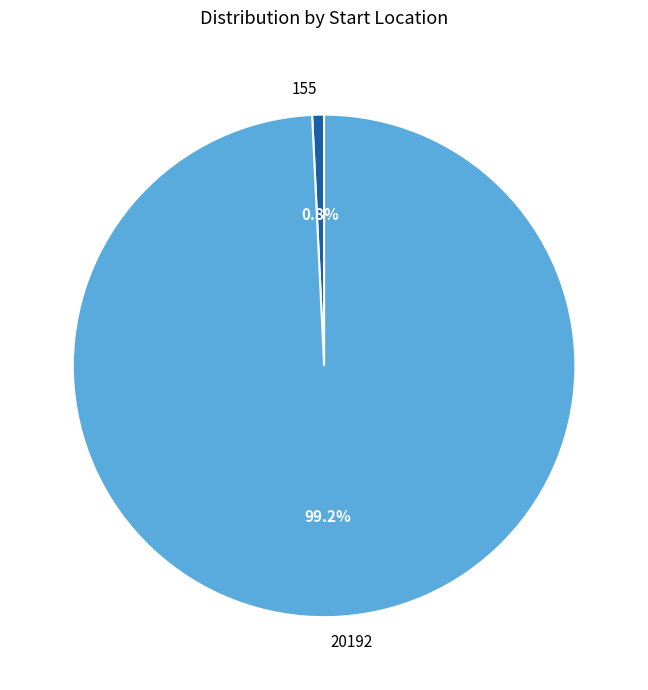

Combined, what portion of the pie is 155 and 20192?

100.0%